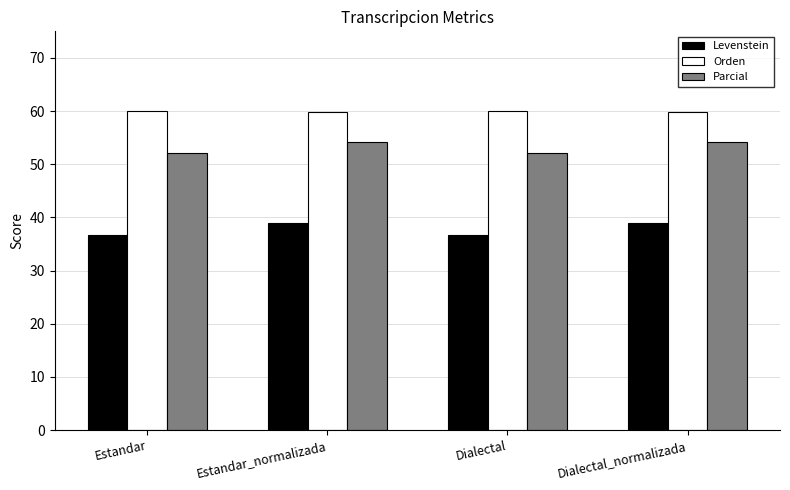

List the series in order of their overall mean, highest first.

Orden, Parcial, Levenstein